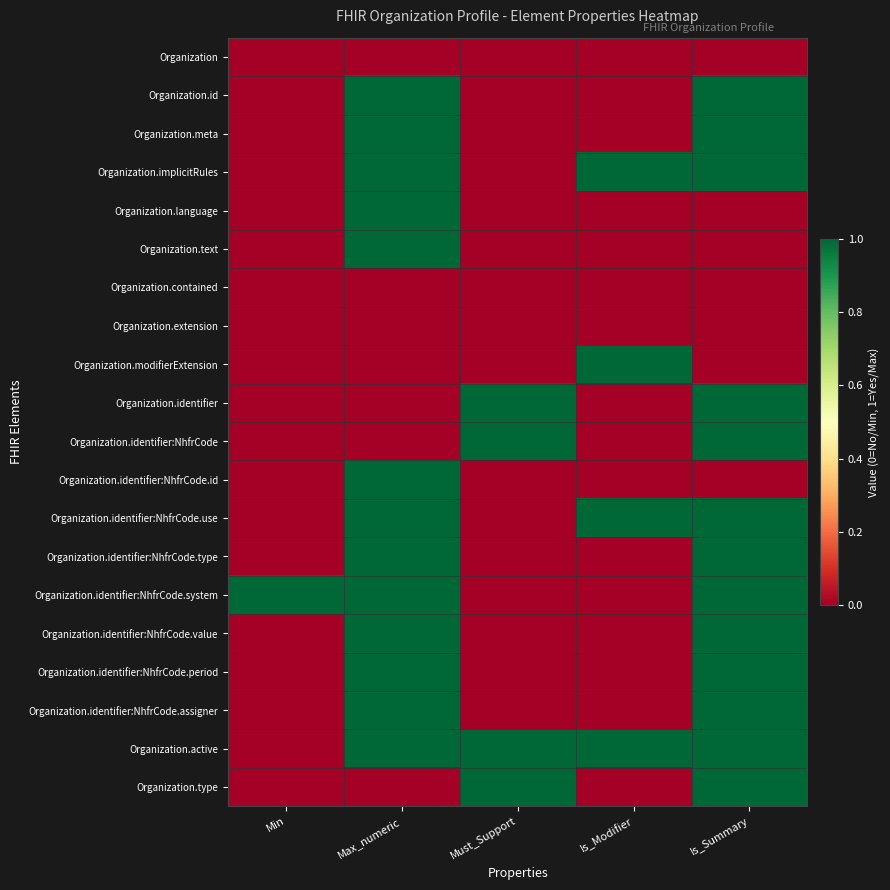

Reading left to right, what are all the values shown in this chart?

Organization: Min=0	Max_numeric=0	Must_Support=0	Is_Modifier=0	Is_Summary=0
Organization.id: Min=0	Max_numeric=1	Must_Support=0	Is_Modifier=0	Is_Summary=1
Organization.meta: Min=0	Max_numeric=1	Must_Support=0	Is_Modifier=0	Is_Summary=1
Organization.implicitRules: Min=0	Max_numeric=1	Must_Support=0	Is_Modifier=1	Is_Summary=1
Organization.language: Min=0	Max_numeric=1	Must_Support=0	Is_Modifier=0	Is_Summary=0
Organization.text: Min=0	Max_numeric=1	Must_Support=0	Is_Modifier=0	Is_Summary=0
Organization.contained: Min=0	Max_numeric=0	Must_Support=0	Is_Modifier=0	Is_Summary=0
Organization.extension: Min=0	Max_numeric=0	Must_Support=0	Is_Modifier=0	Is_Summary=0
Organization.modifierExtension: Min=0	Max_numeric=0	Must_Support=0	Is_Modifier=1	Is_Summary=0
Organization.identifier: Min=0	Max_numeric=0	Must_Support=1	Is_Modifier=0	Is_Summary=1
Organization.identifier:NhfrCode: Min=0	Max_numeric=0	Must_Support=1	Is_Modifier=0	Is_Summary=1
Organization.identifier:NhfrCode.id: Min=0	Max_numeric=1	Must_Support=0	Is_Modifier=0	Is_Summary=0
Organization.identifier:NhfrCode.use: Min=0	Max_numeric=1	Must_Support=0	Is_Modifier=1	Is_Summary=1
Organization.identifier:NhfrCode.type: Min=0	Max_numeric=1	Must_Support=0	Is_Modifier=0	Is_Summary=1
Organization.identifier:NhfrCode.system: Min=1	Max_numeric=1	Must_Support=0	Is_Modifier=0	Is_Summary=1
Organization.identifier:NhfrCode.value: Min=0	Max_numeric=1	Must_Support=0	Is_Modifier=0	Is_Summary=1
Organization.identifier:NhfrCode.period: Min=0	Max_numeric=1	Must_Support=0	Is_Modifier=0	Is_Summary=1
Organization.identifier:NhfrCode.assigner: Min=0	Max_numeric=1	Must_Support=0	Is_Modifier=0	Is_Summary=1
Organization.active: Min=0	Max_numeric=1	Must_Support=1	Is_Modifier=1	Is_Summary=1
Organization.type: Min=0	Max_numeric=0	Must_Support=1	Is_Modifier=0	Is_Summary=1